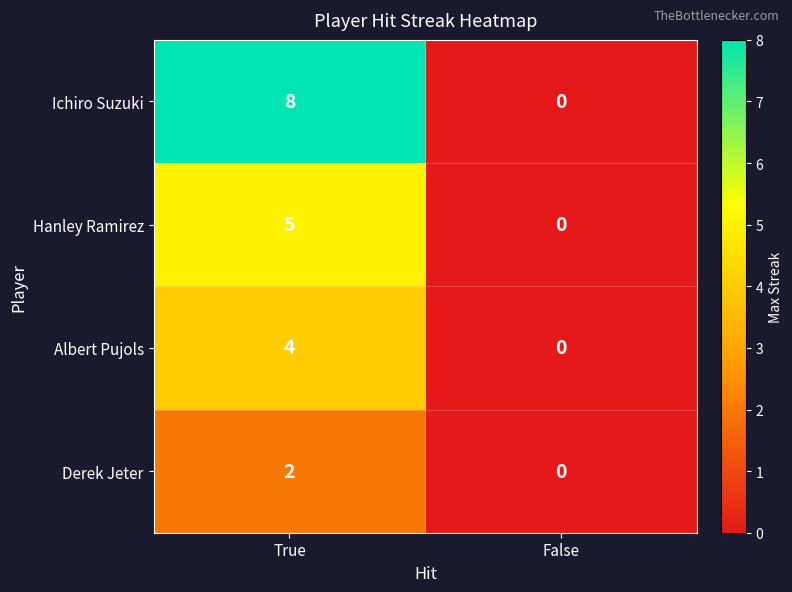

What is the sum of the Ichiro Suzuki values at True and False?

8